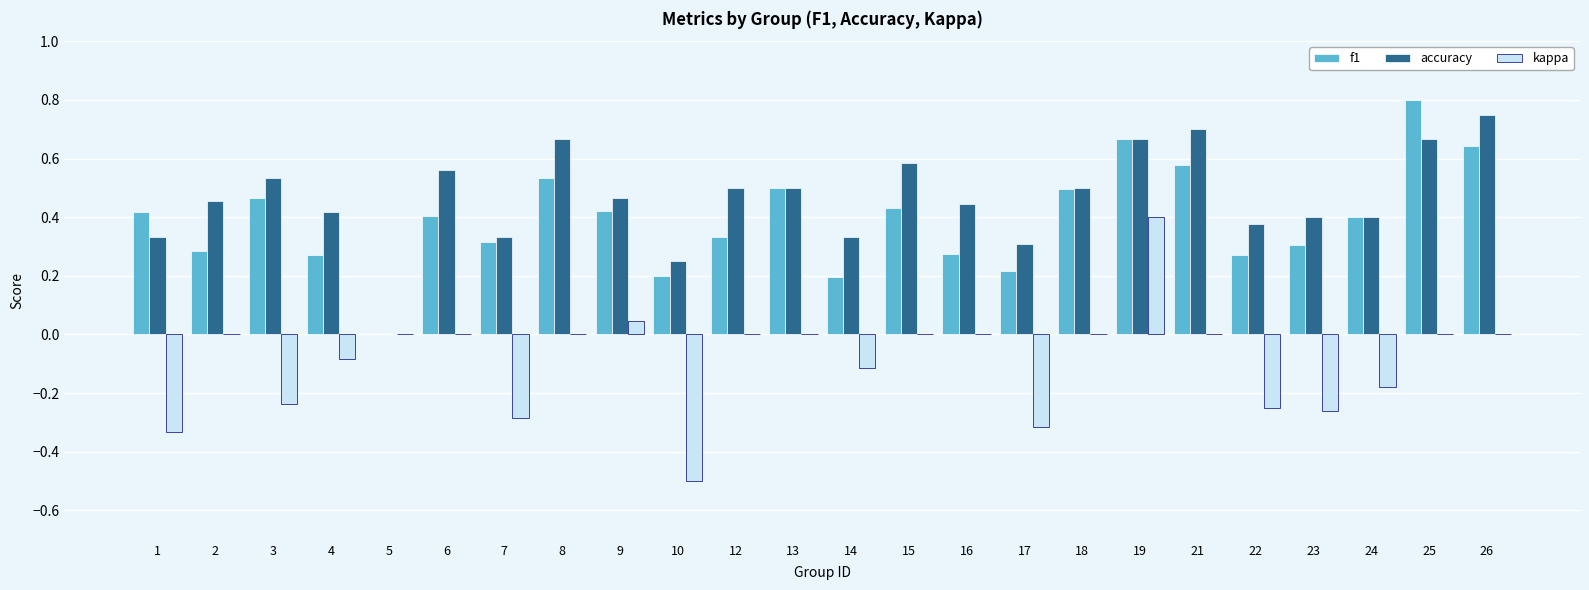

What is the sum of the f1 values at 8 and 24?

0.9